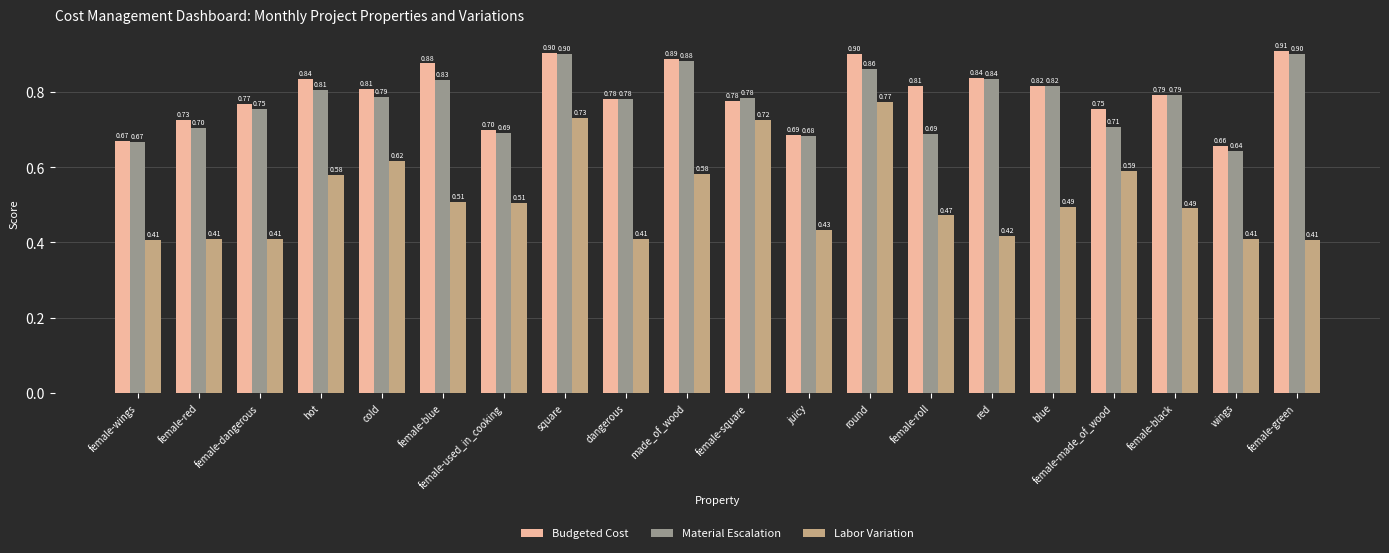

How many groups of bars are there?

20